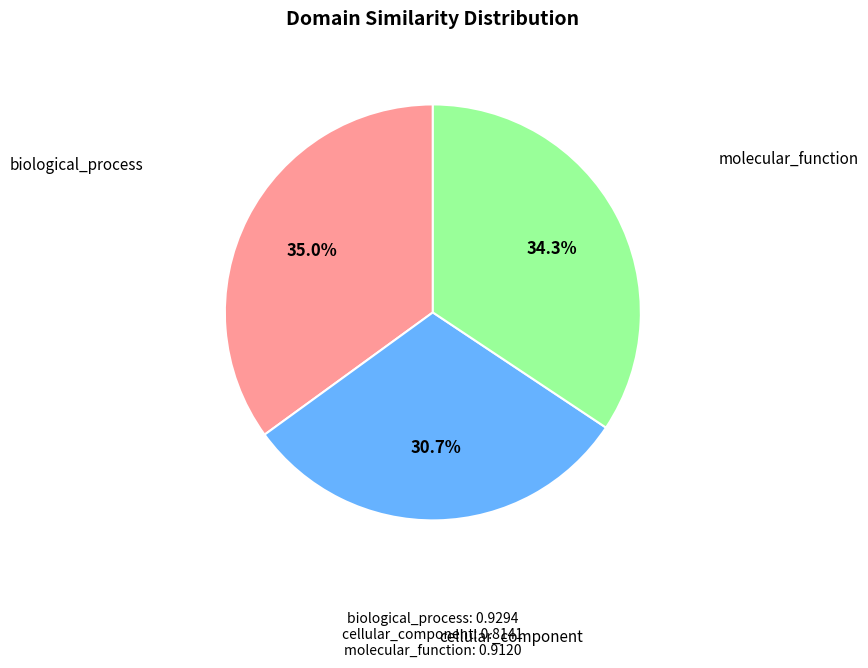

Does any single category account for the majority?

No